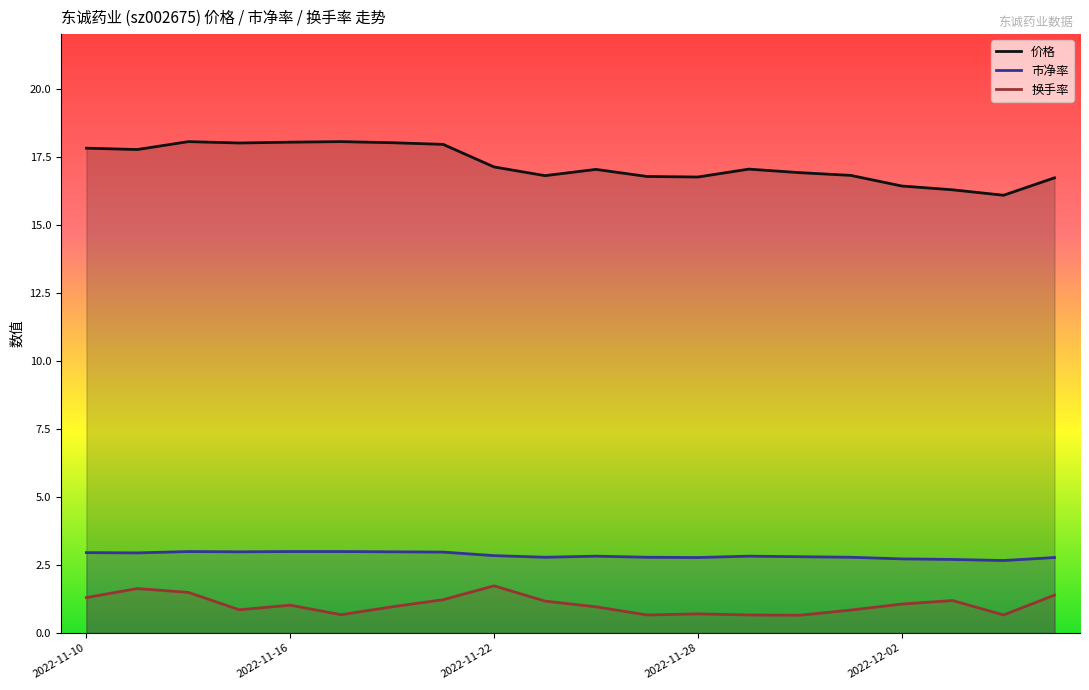

Does the chart display data point markers on the line(s)?

No